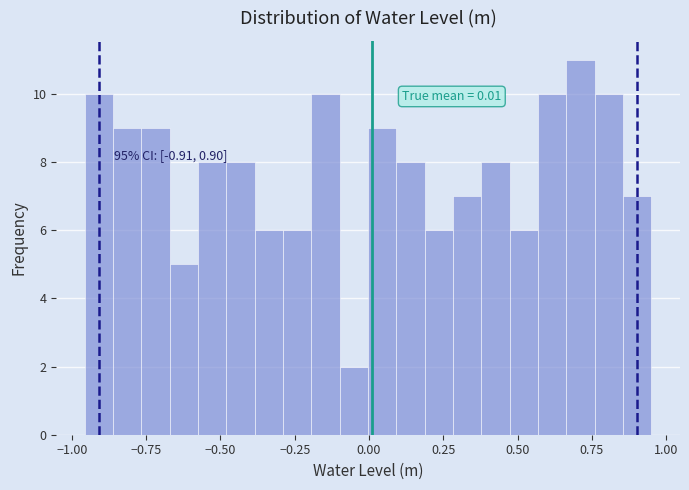

Around what value on the x-axis is the tallest bar? Give the approximate position of its centre, as read against the axis.

0.70